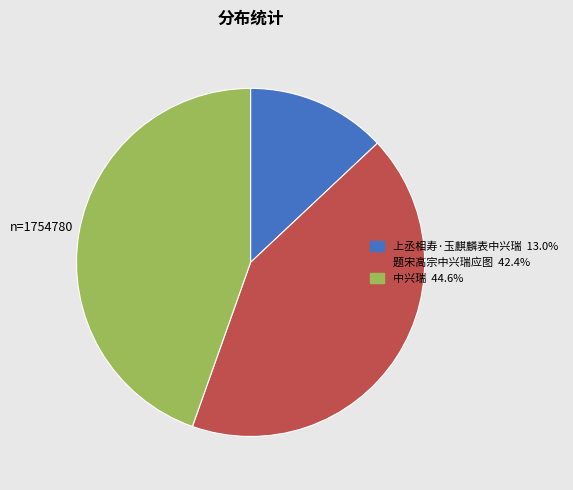

How many segments does this pie chart have?

3